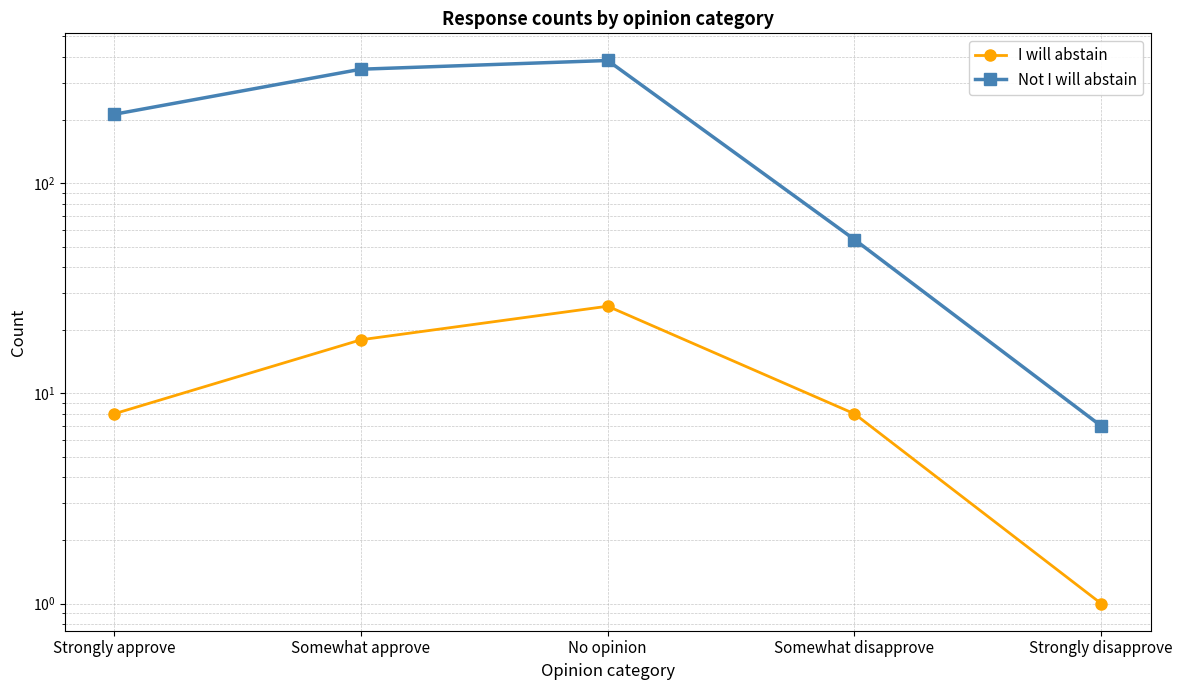

True or false: I will abstain and Not I will abstain intersect in this chart.

False